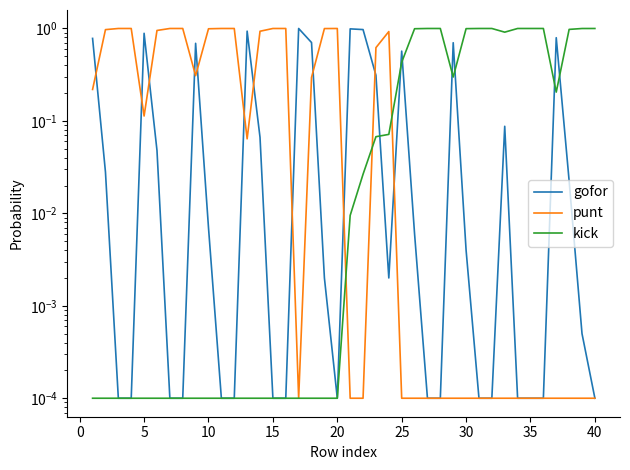

The punt series shows 1.7 at 18. True or false?

False